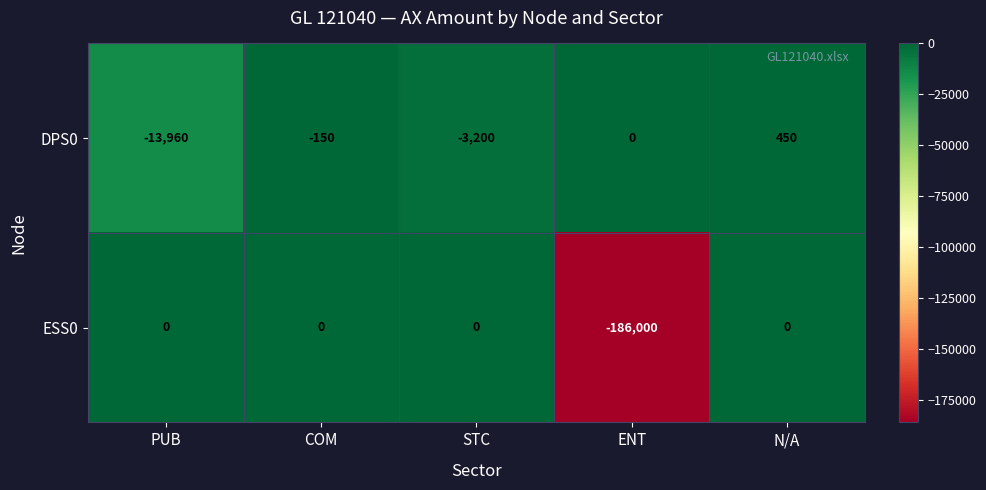

What is the difference between the second highest and minimum values in the ESS0 series?

186000